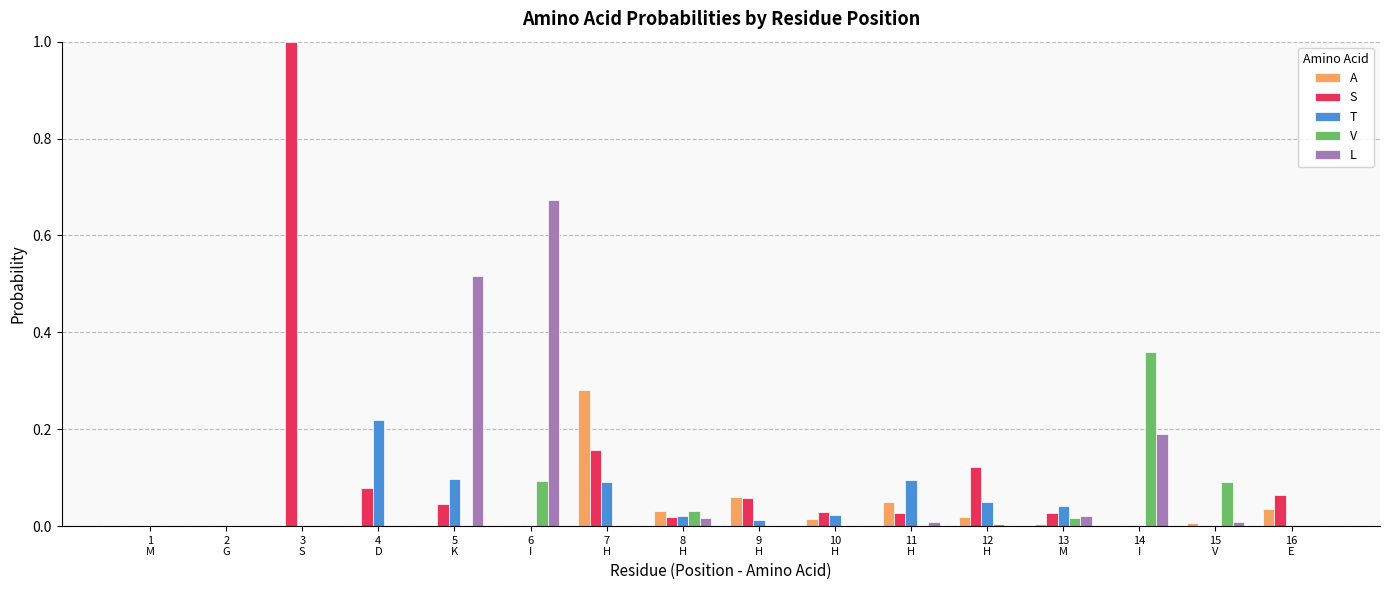

What are all the series names shown in the legend?

A, S, T, V, L